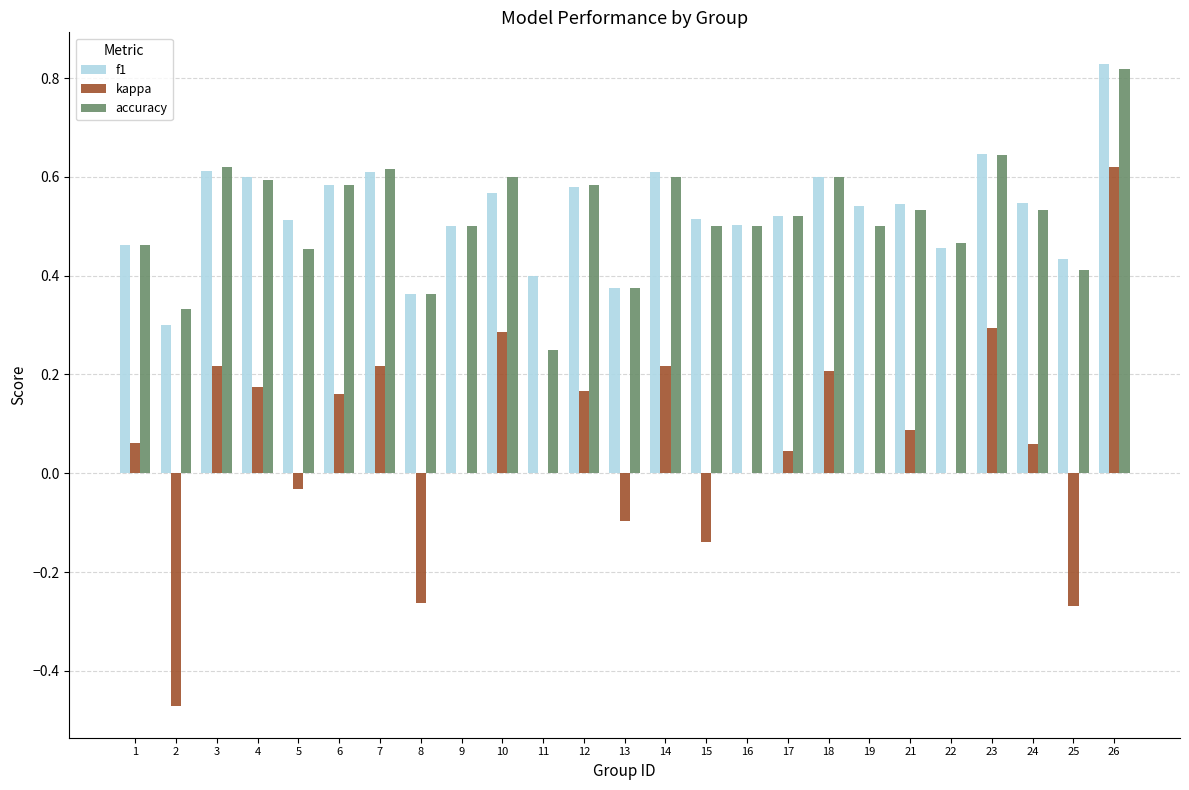

What is the sum of the accuracy values at 3 and 11?

0.9